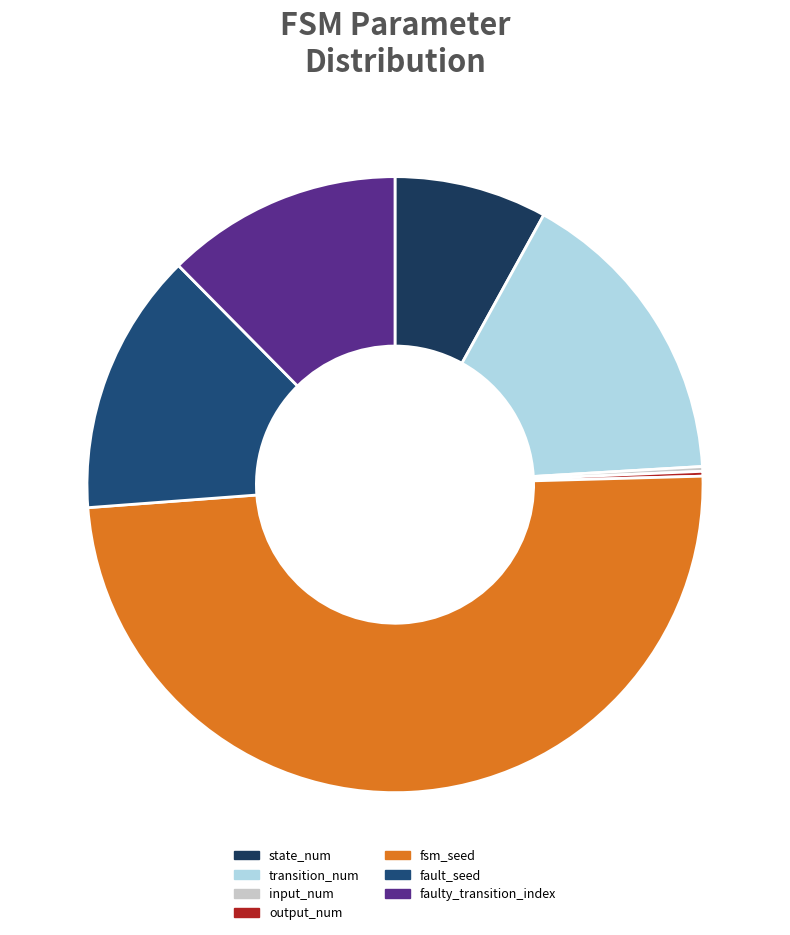

To the nearest percent, what is the difference between the state_num and fault_seed slice percentages?

6%